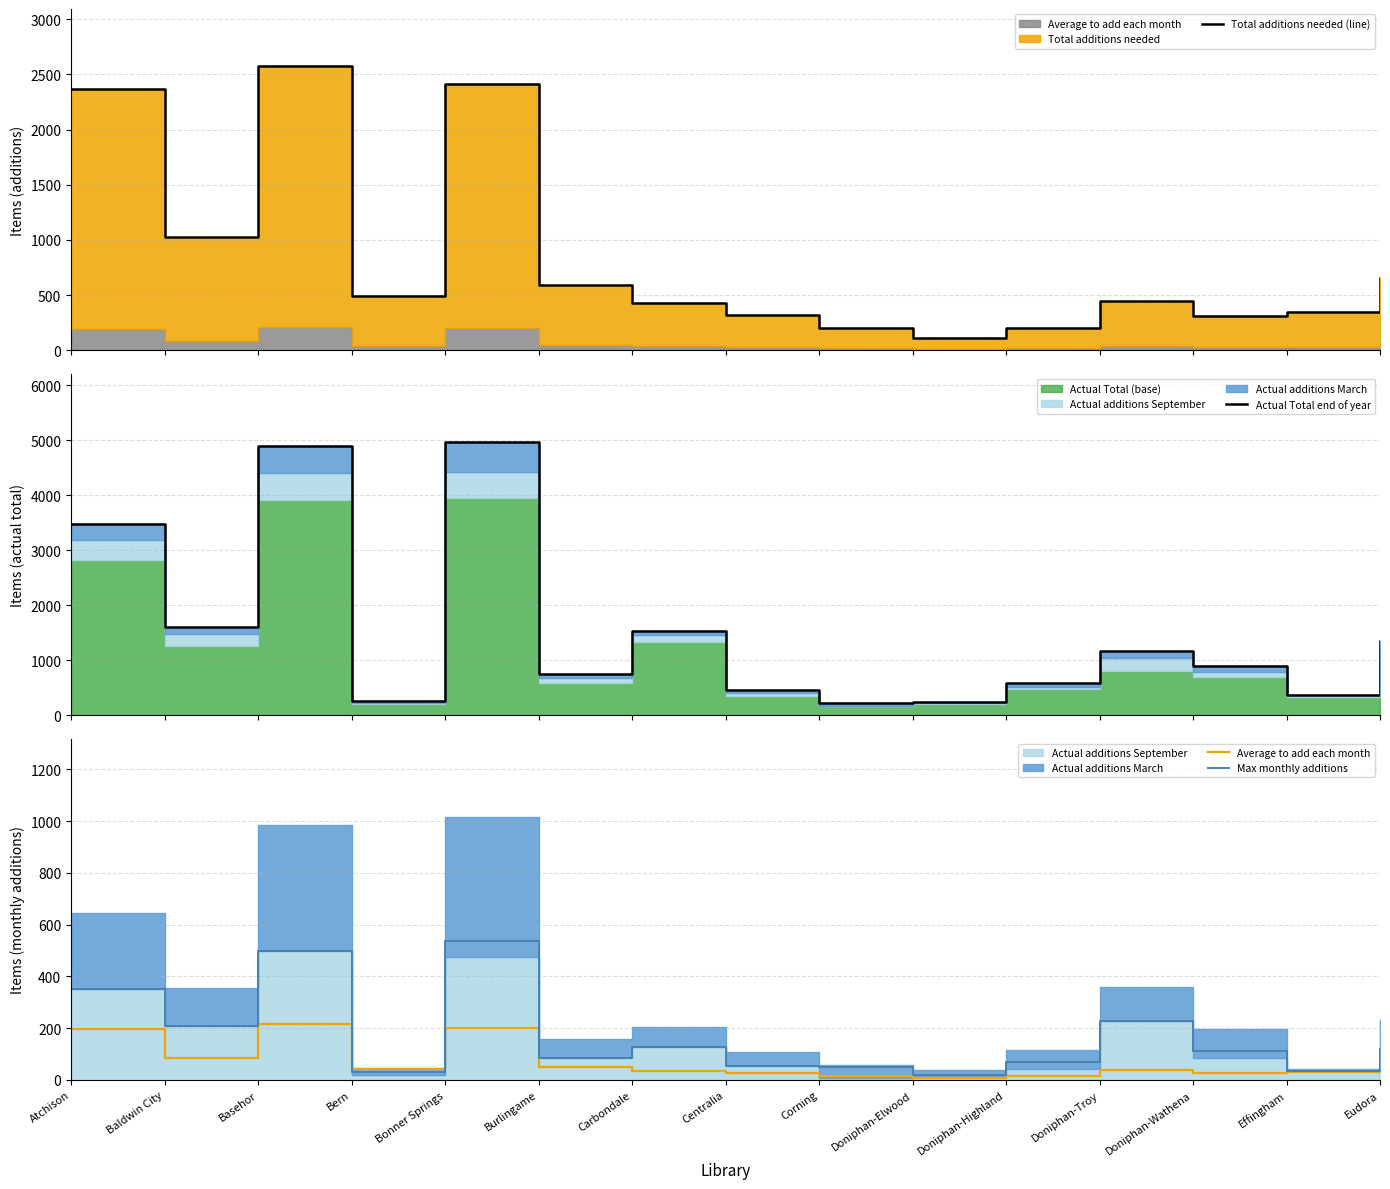

After their last crossing, which series has the higher values: Max monthly additions or Average to add each month?

Max monthly additions